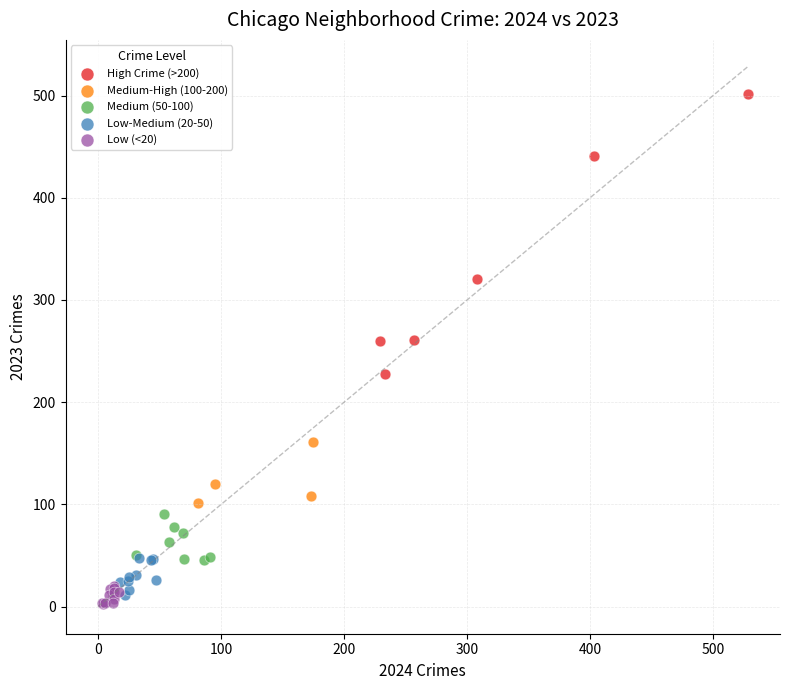

Which series has the largest Y range (max minus min)?

High Crime (>200)